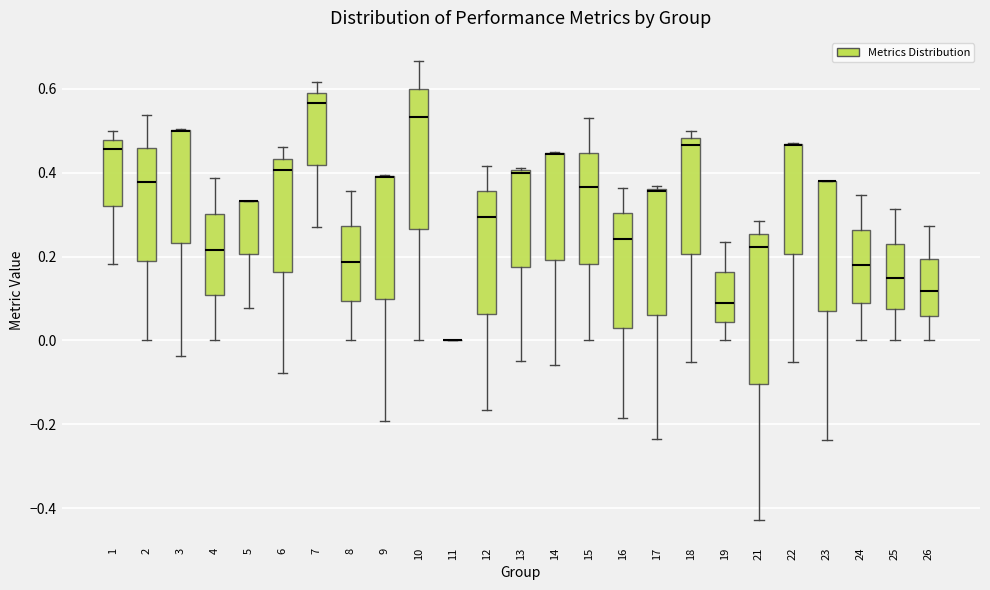

Where does the lower whisker of the box at x = 16 end on the y-axis? The values are not printed on the chart, so give them approximately, as read against the axis.

-0.18